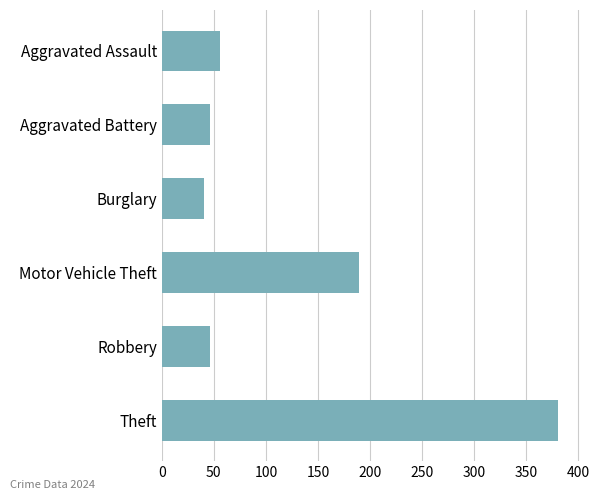

At which label is the value closest to 210?

Motor Vehicle Theft